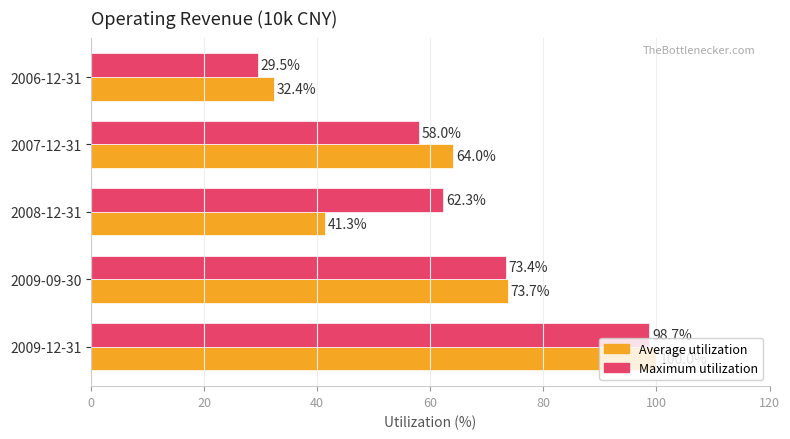

Rank the series by their maximum value, from lowest to highest.

Maximum utilization, Average utilization